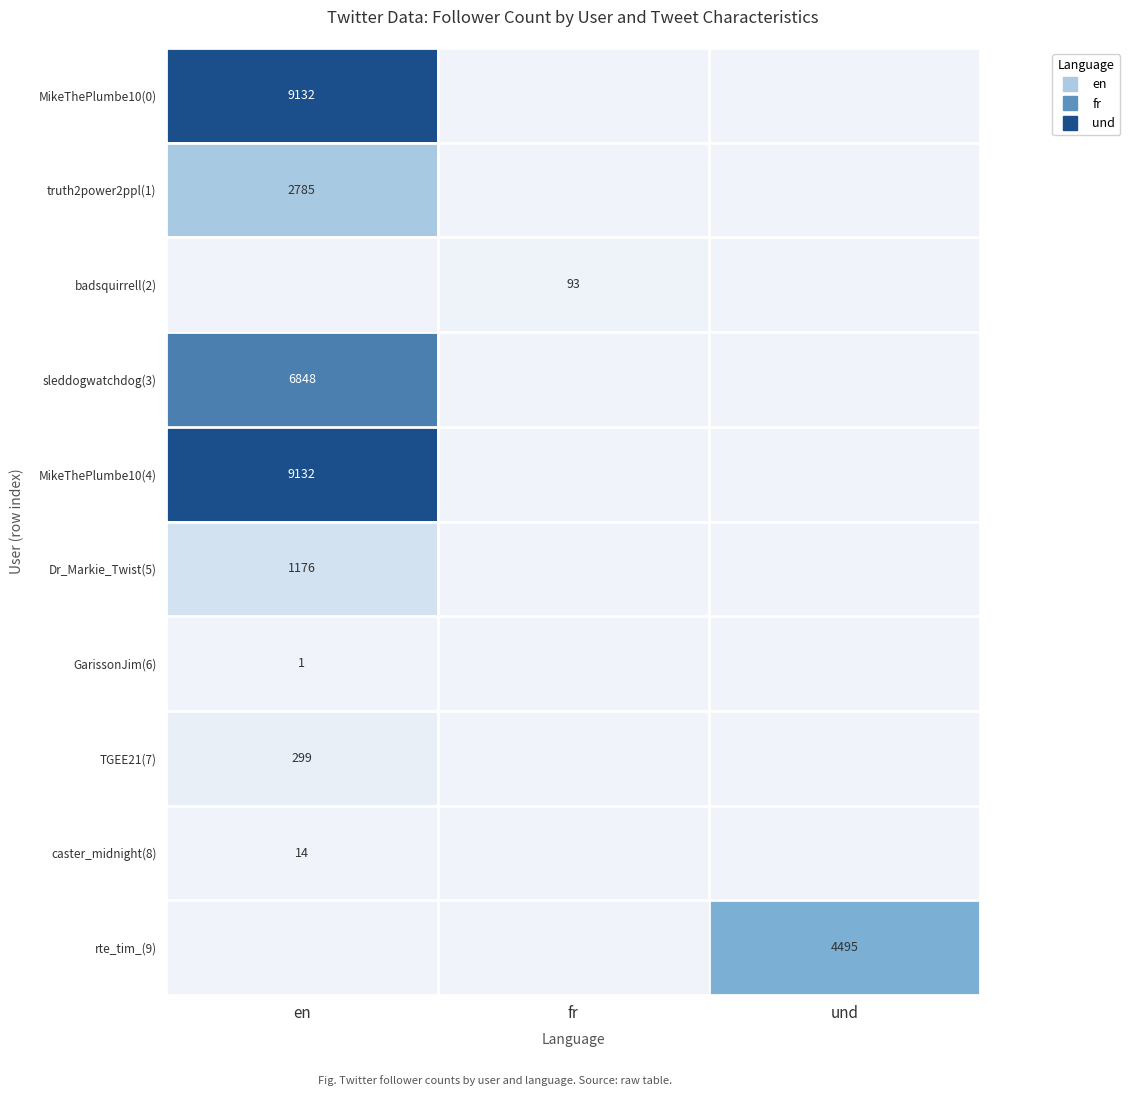

Is the value of rte_tim_(9) at fr greater than the value of MikeThePlumbe10(0) at fr?

No